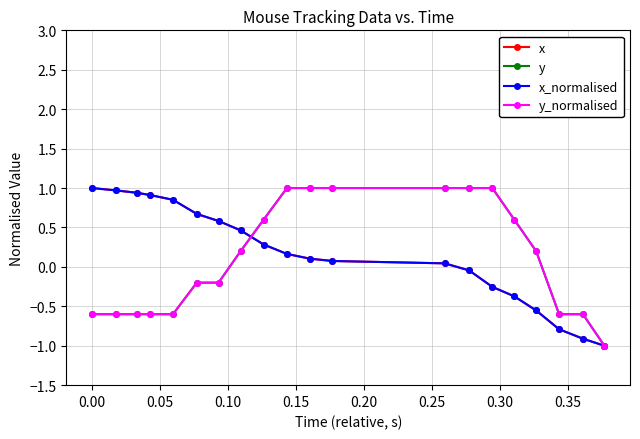

Reading left to right, transcribe all the data shown in this chart.

x: 1.0	1.0	0.9	0.9	0.9	0.7	0.6	0.5	0.3	0.2	0.1	0.1	0.0	-0.0	-0.3	-0.4	-0.6	-0.8	-0.9	-1.0
y: -0.6	-0.6	-0.6	-0.6	-0.6	-0.2	-0.2	0.2	0.6	1.0	1.0	1.0	1.0	1.0	1.0	0.6	0.2	-0.6	-0.6	-1.0
x_normalised: 1.0	1.0	0.9	0.9	0.9	0.7	0.6	0.5	0.3	0.2	0.1	0.1	0.0	-0.0	-0.3	-0.4	-0.6	-0.8	-0.9	-1.0
y_normalised: -0.6	-0.6	-0.6	-0.6	-0.6	-0.2	-0.2	0.2	0.6	1.0	1.0	1.0	1.0	1.0	1.0	0.6	0.2	-0.6	-0.6	-1.0